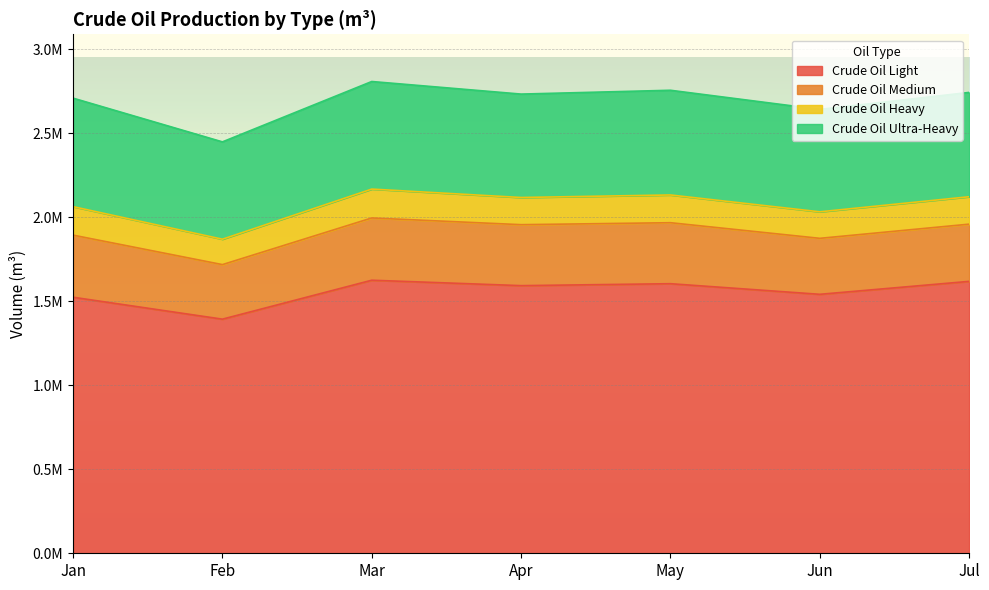

Reading left to right, what are all the values shown in this chart?

Crude Oil Light: 1524421.9	1393874.4	1625796.3	1593530.0	1605052.6	1541860.5	1618906.7
Crude Oil Medium: 369815.1	324823.6	370660.0	362937.9	363155.5	333301.9	340669.6
Crude Oil Heavy: 169595.0	151254.3	171935.5	161818.3	165151.7	157909.8	163225.3
Crude Oil Ultra-Heavy: 646012.1	579544.2	640506.6	615746.7	623395.0	609895.8	621219.2